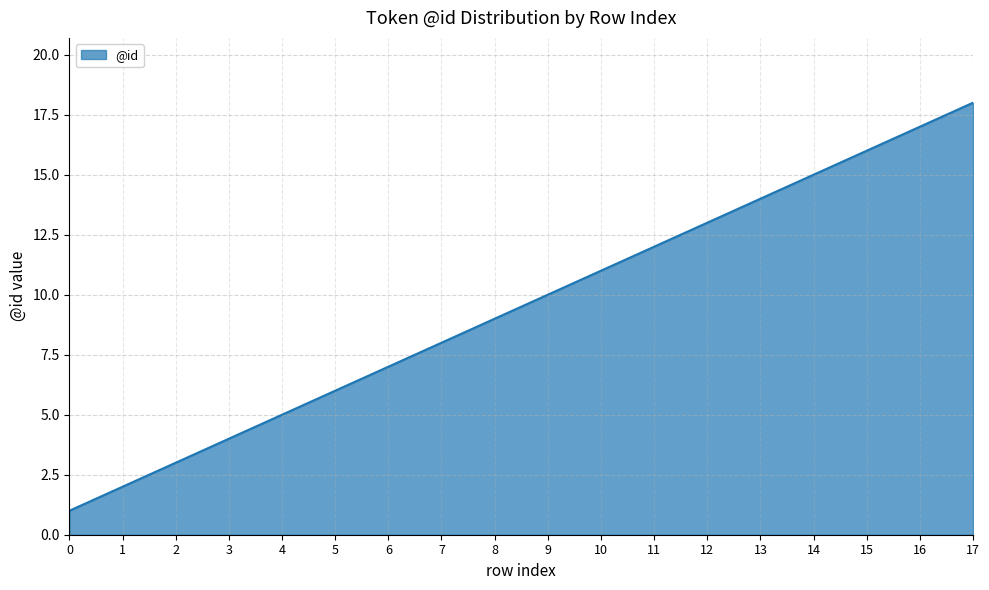

Count the number of categories in the chart.

18